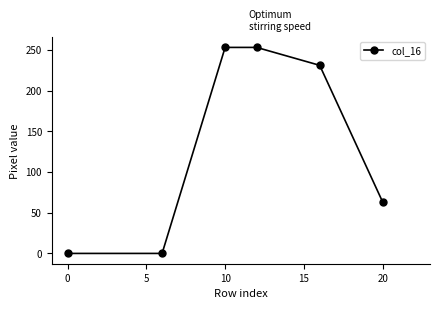

What is the sum of all values?

800